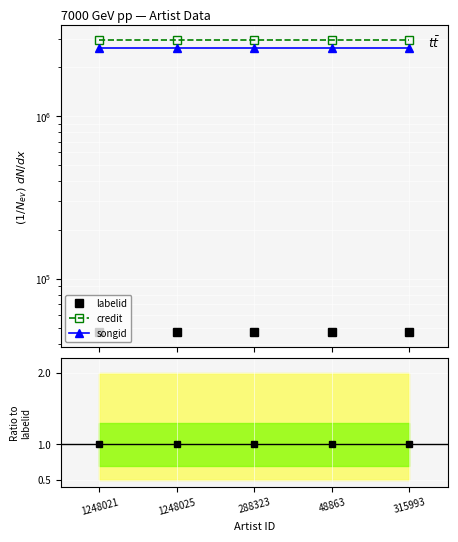

True or false: labelid and songid ratio intersect in this chart.

False